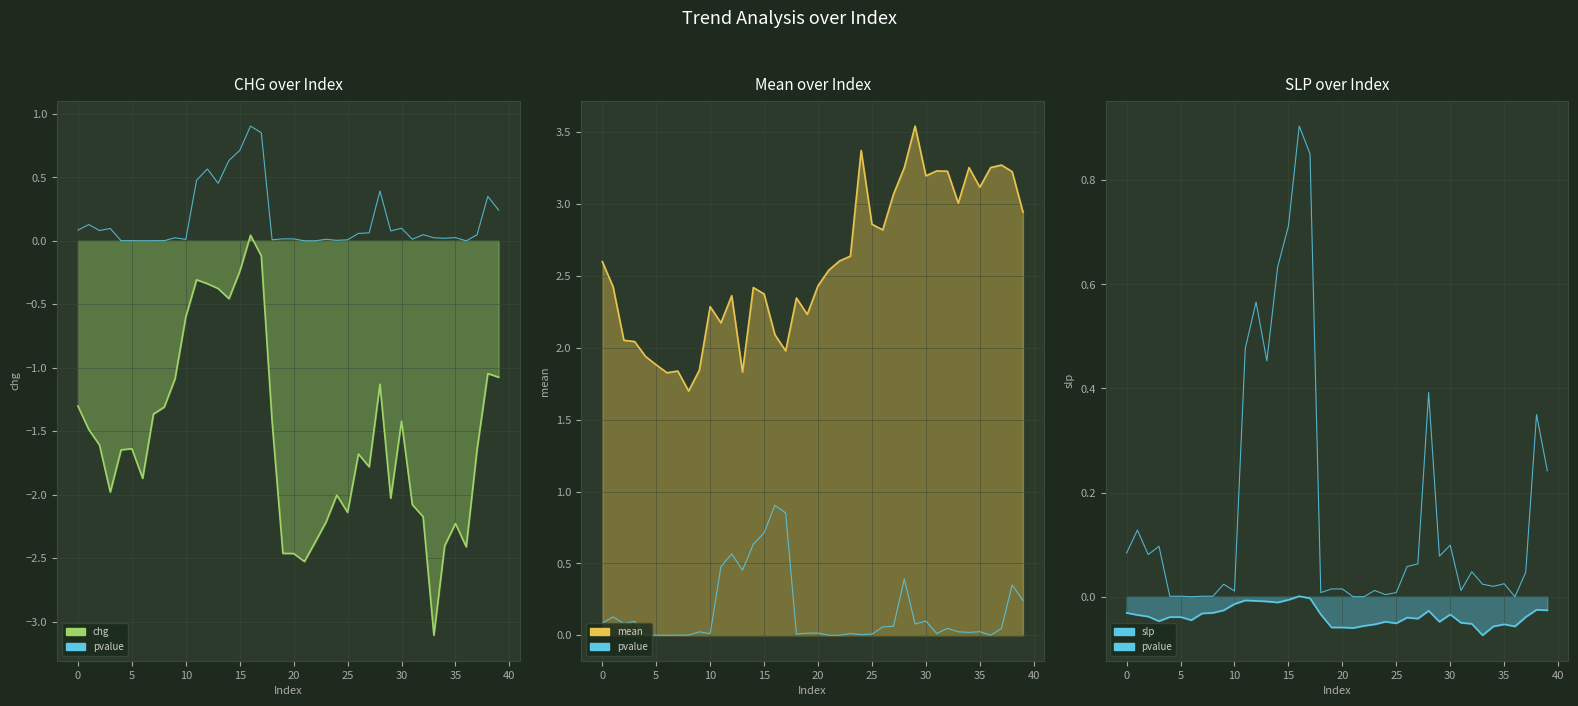

Which category has the lowest value across all series?

33